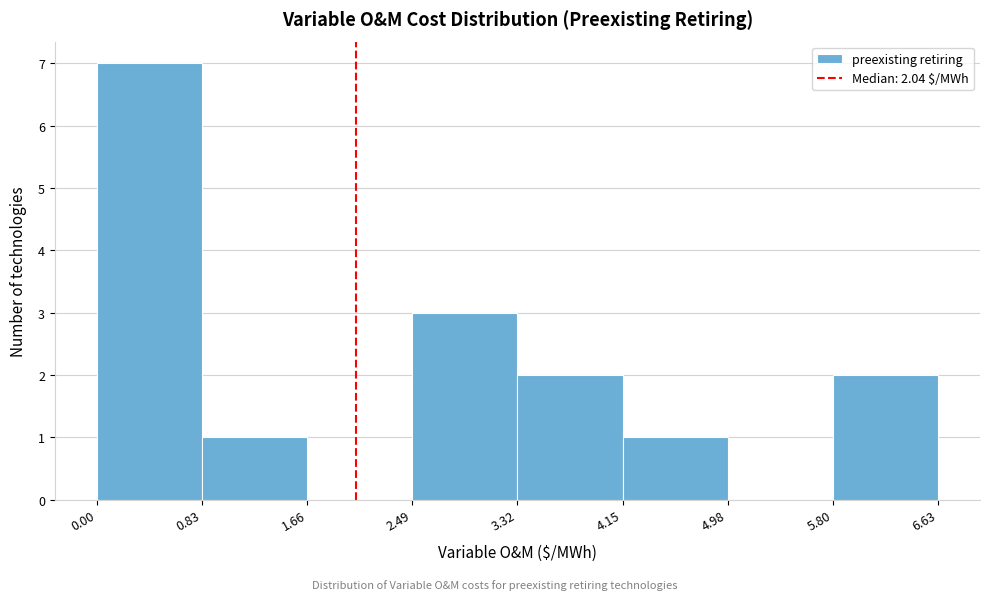

Reading left to right, list every bar in this chart as the range it spans on the x-axis followed by its height. The values are not printed on the chart, so give them approximately, as read against the axis.

0.00 to 0.83: 7
0.83 to 1.66: 1
1.66 to 2.49: 0
2.49 to 3.32: 3
3.32 to 4.15: 2
4.15 to 4.98: 1
4.98 to 5.80: 0
5.80 to 6.63: 2